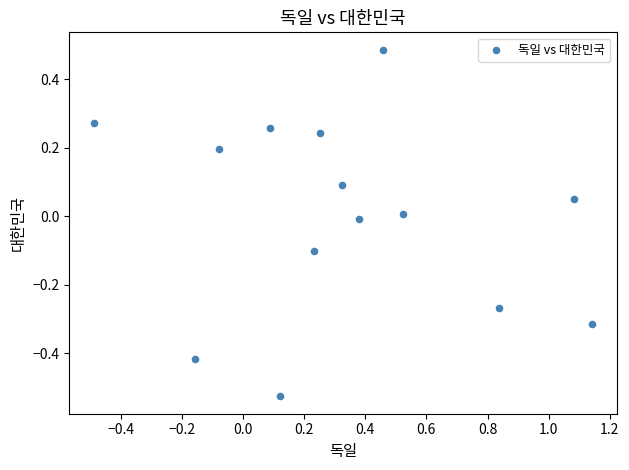

What is the range of Y values (max minus min)?

1.0